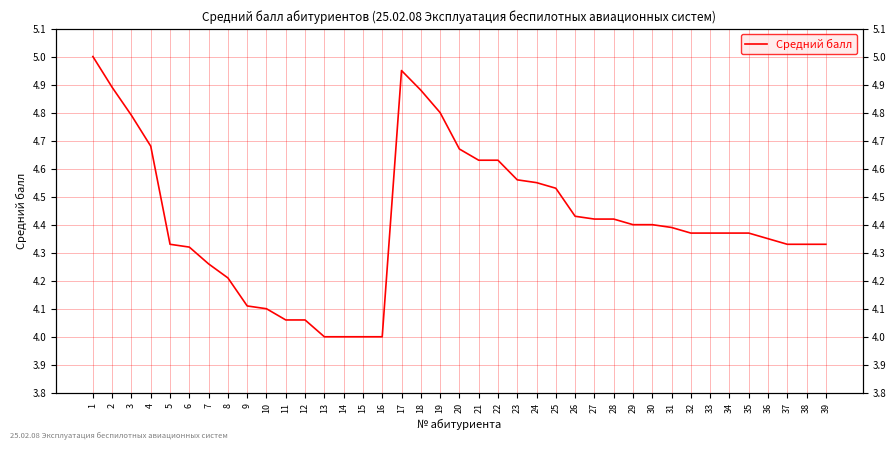

Count the number of data series in this chart.

1